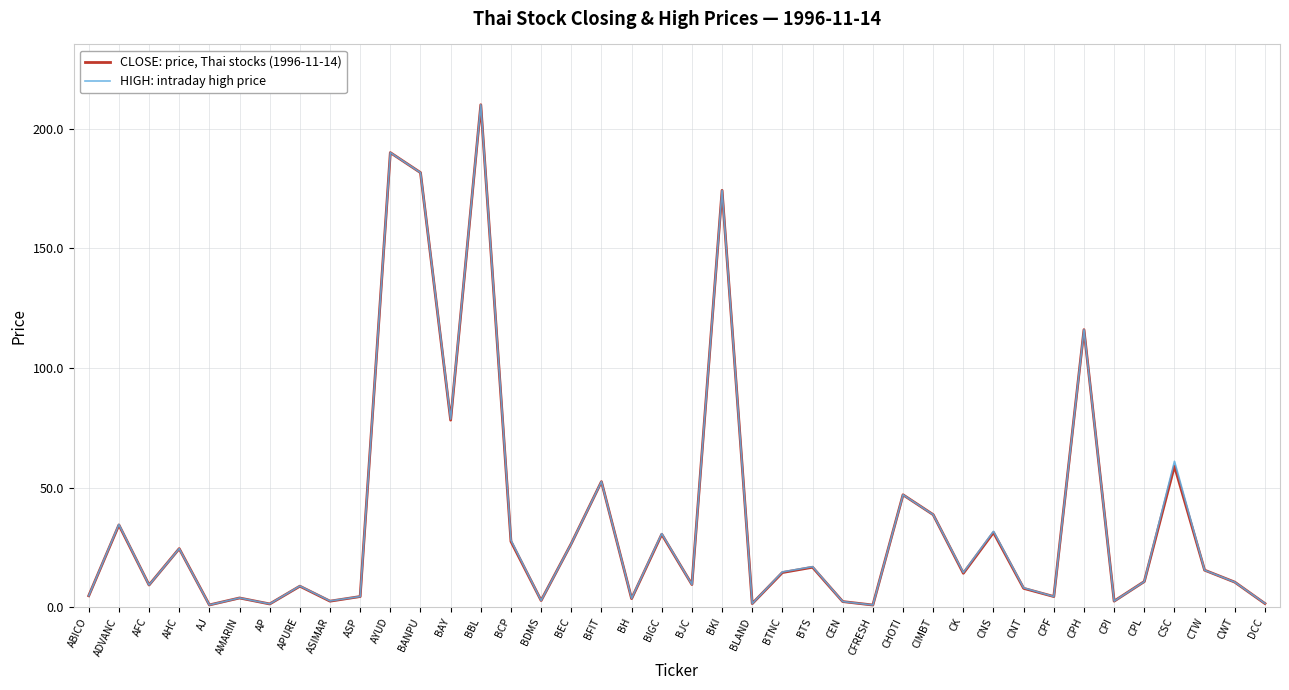

True or false: CLOSE: price, Thai stocks (1996-11-14) has a value of 23.0 at BTS.

False